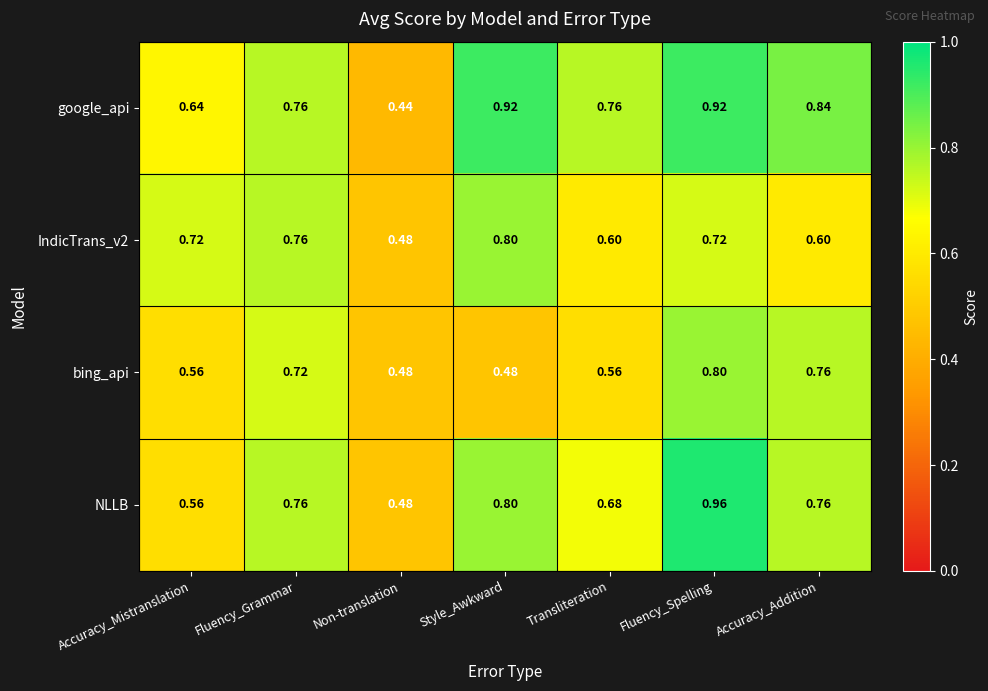

Which label corresponds to the largest value in the chart?

Fluency_Spelling